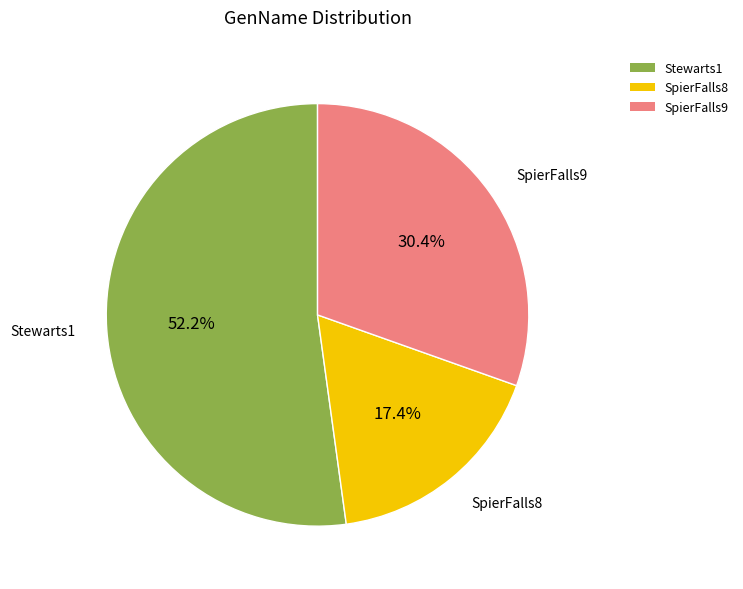

What is the largest slice in the pie chart?

Stewarts1